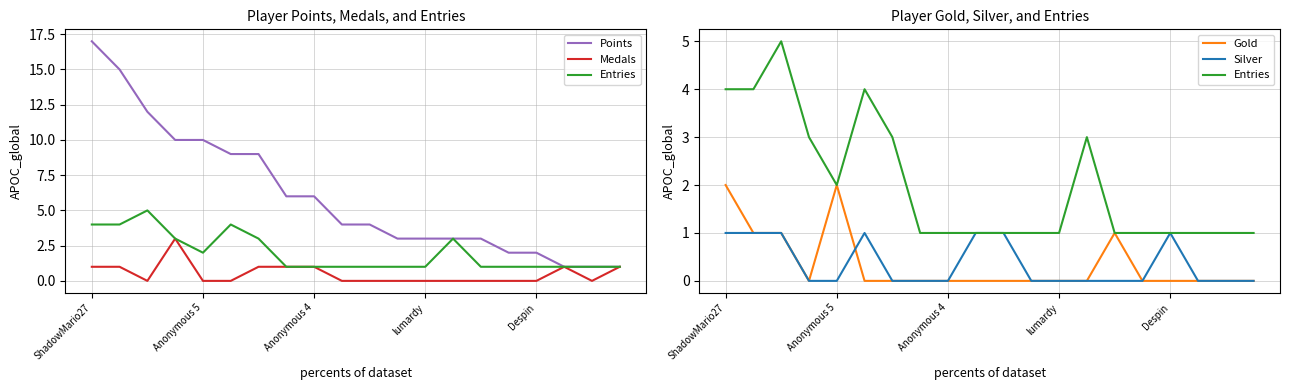

What are all the series names shown in the legend?

Points, Medals, Entries, Gold, Silver